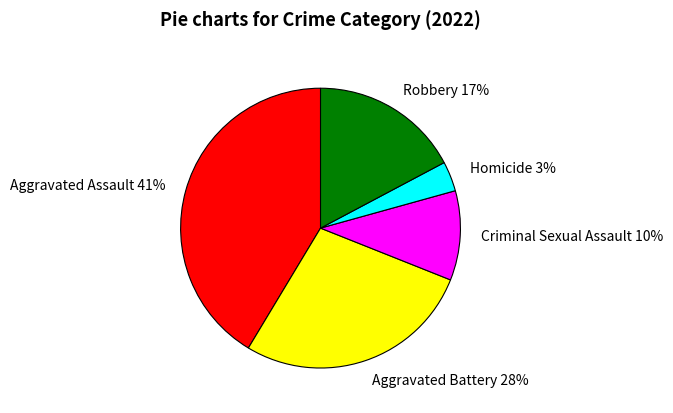

Combined, do Aggravated Battery and Robbery account for over 50%?

No